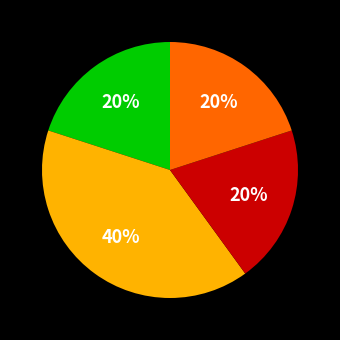

Is there a majority slice in this chart?

No